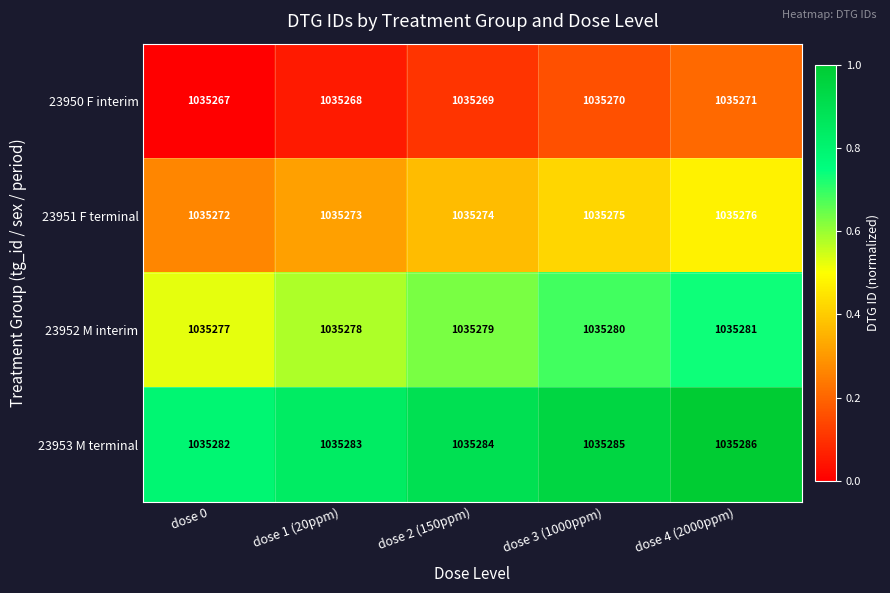

Reading left to right, list all the values displayed in this chart.

23950 F interim: 1035267	1035268	1035269	1035270	1035271
23951 F terminal: 1035272	1035273	1035274	1035275	1035276
23952 M interim: 1035277	1035278	1035279	1035280	1035281
23953 M terminal: 1035282	1035283	1035284	1035285	1035286